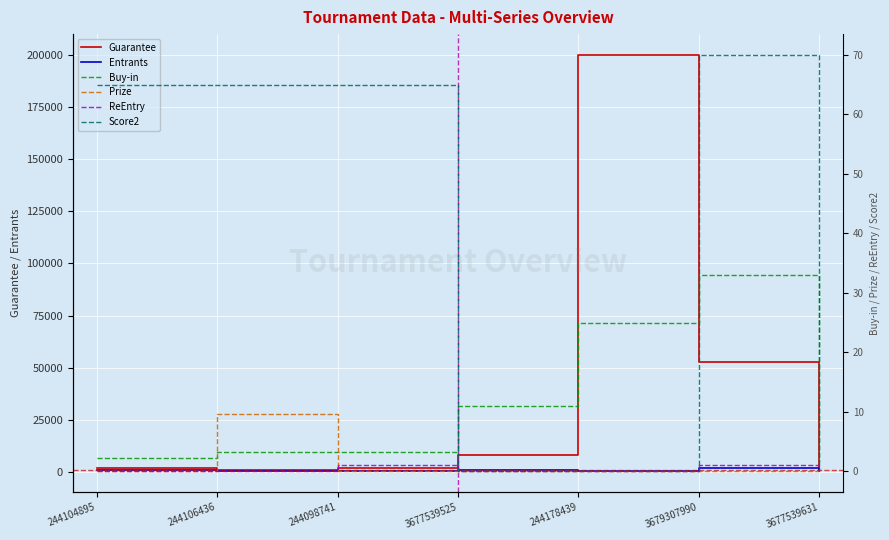

What is the difference between the second highest and minimum values in the ReEntry series?

1.0